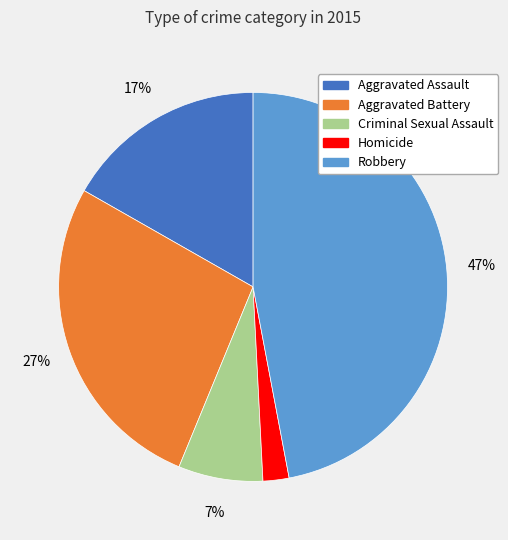

Combined, do Criminal Sexual Assault and Aggravated Battery account for over 50%?

No